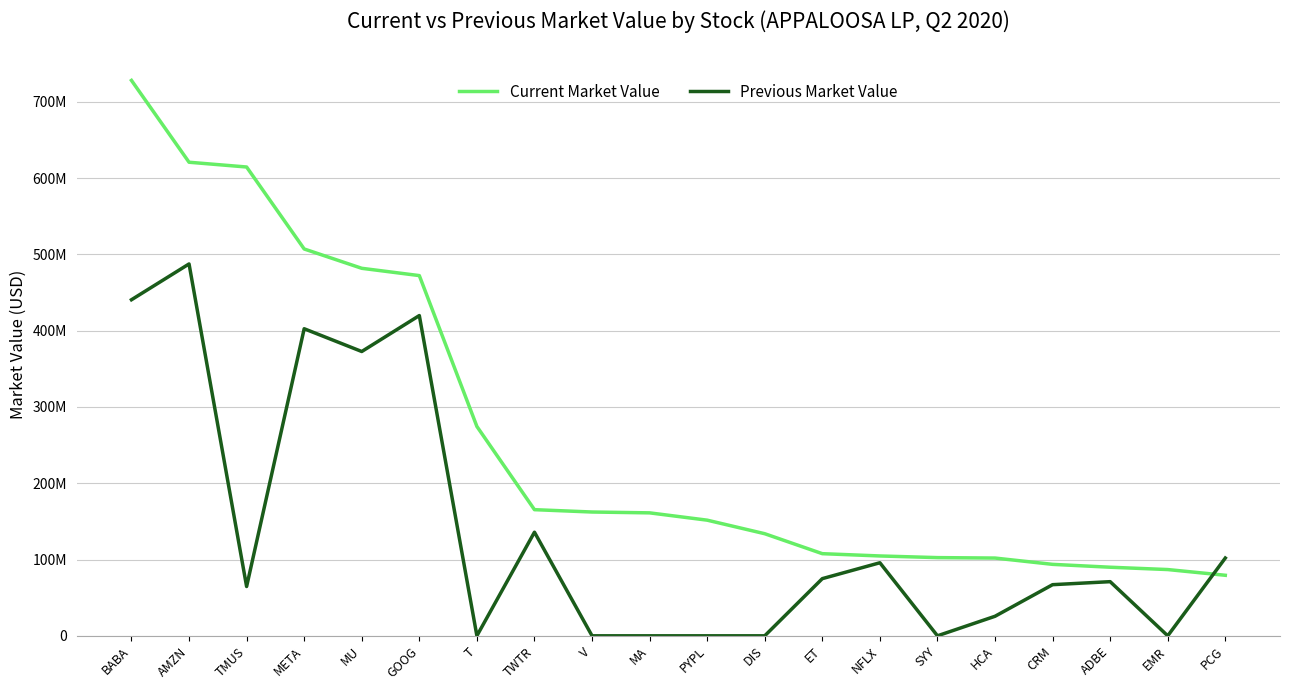

Does the chart display data point markers on the line(s)?

No